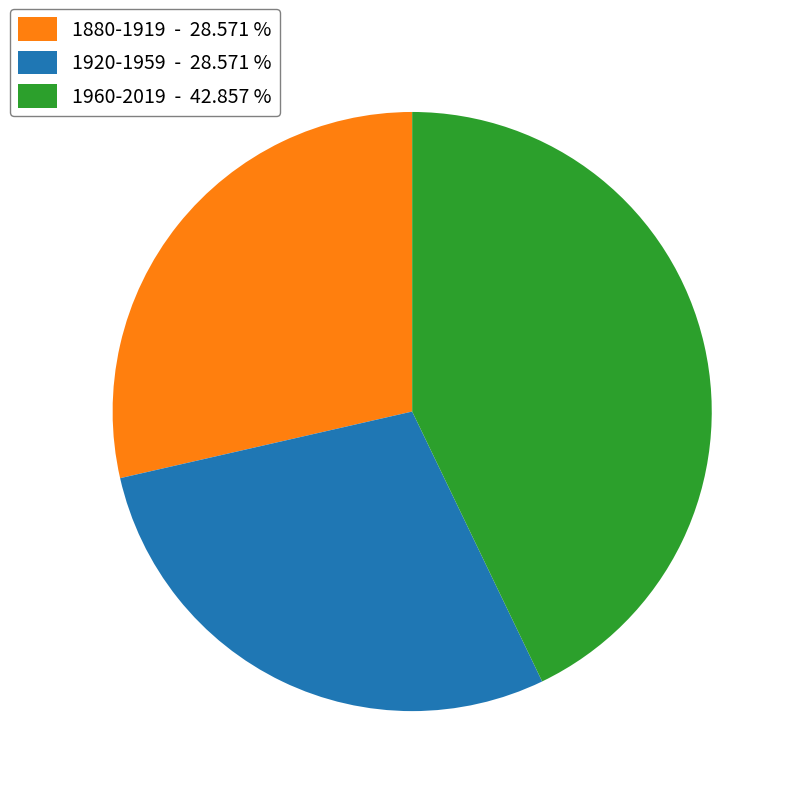

How many segments does this pie chart have?

3